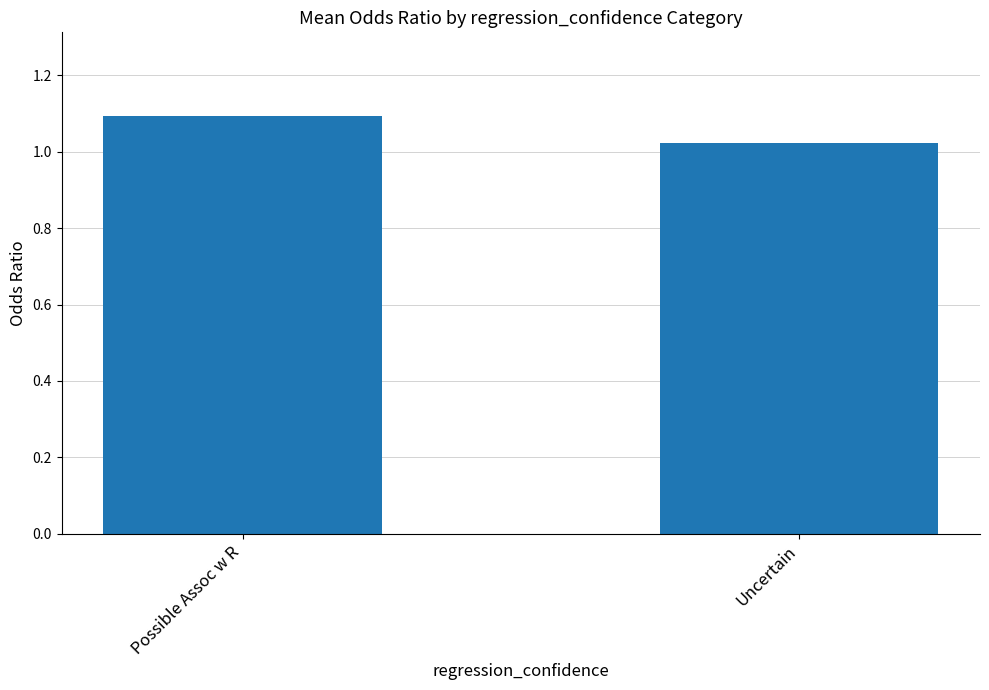

What is the maximum value shown in the chart?

1.1